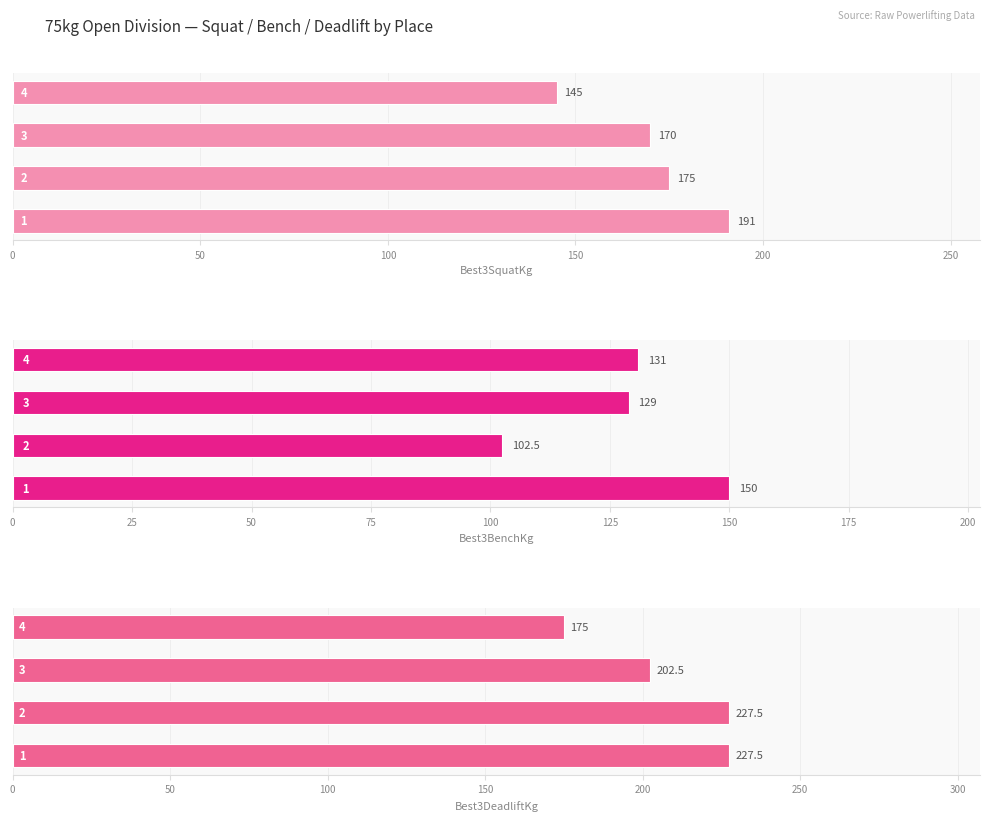

What is the average value of the Best3SquatKg series?

170.2